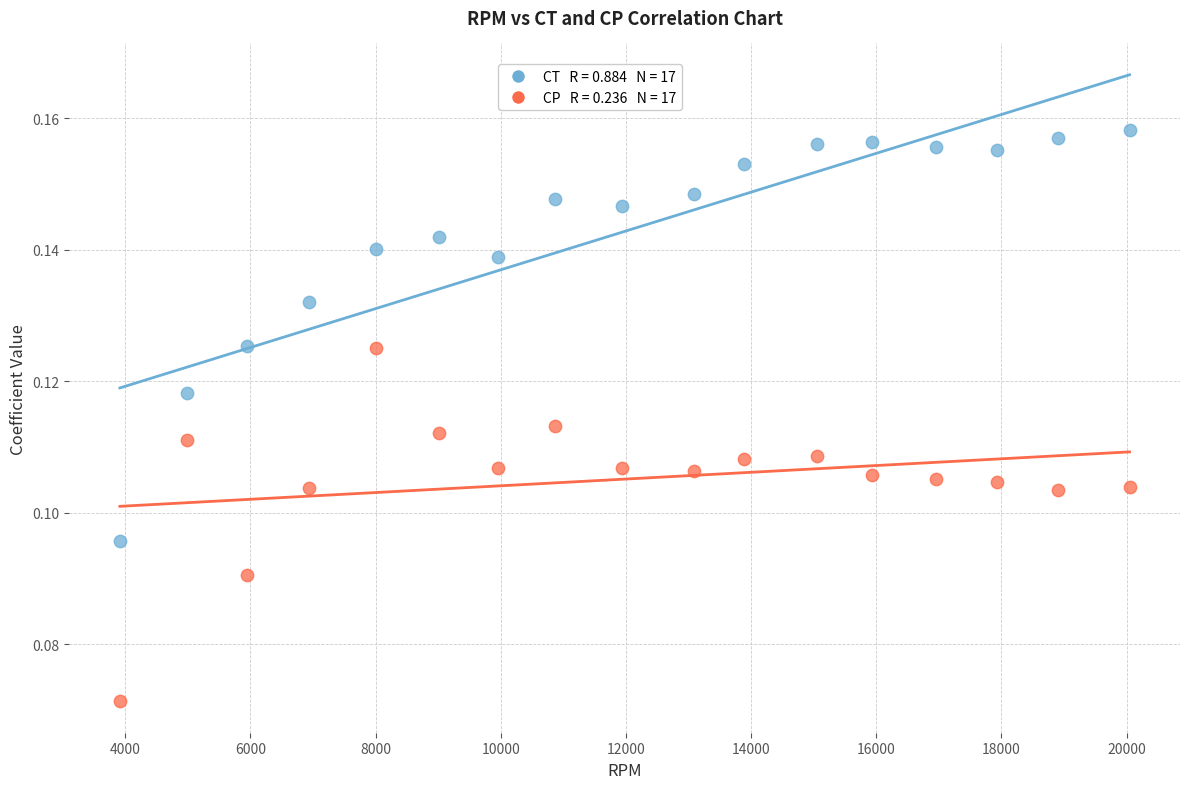

Across all data points, what is the range of X values (max minus min)?

16133.3